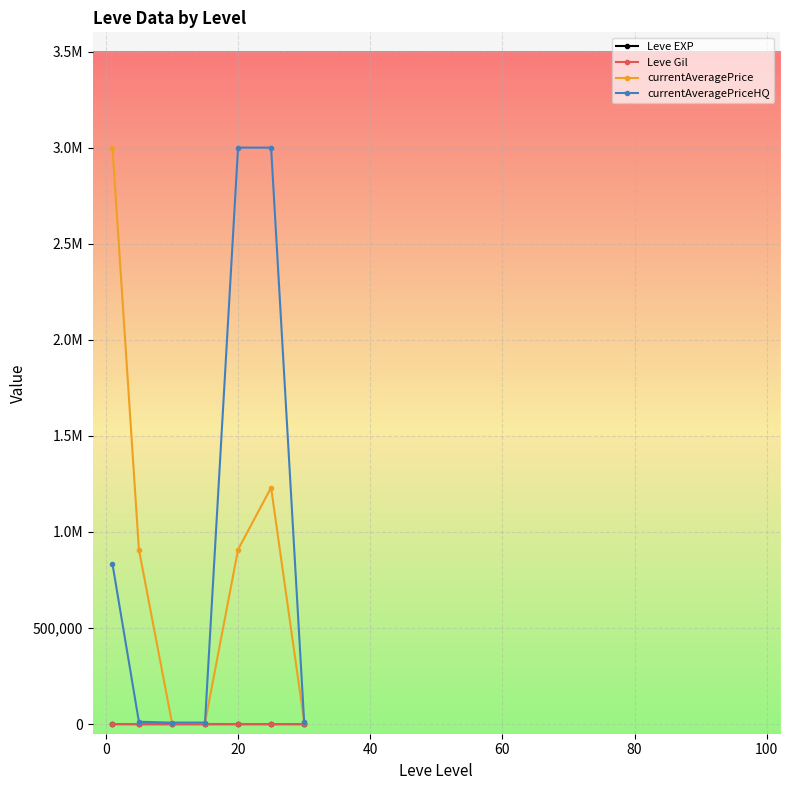

What is the value of the currentAveragePrice point at the 3rd from the left?

7449.1